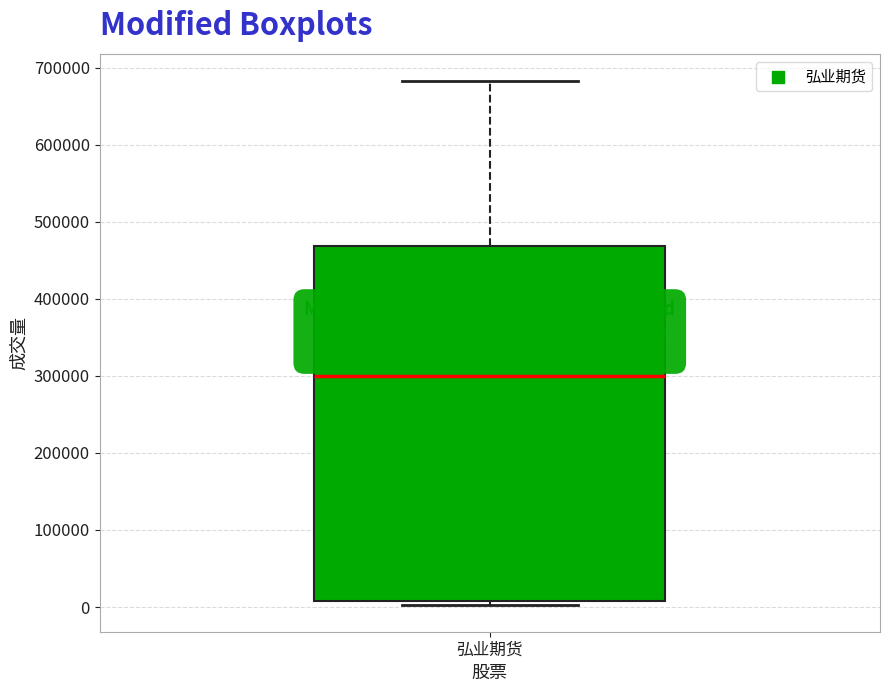

Where is the lower edge of the box for 弘业期货 on the y-axis? The values are not printed on the chart, so give them approximately, as read against the axis.

10000